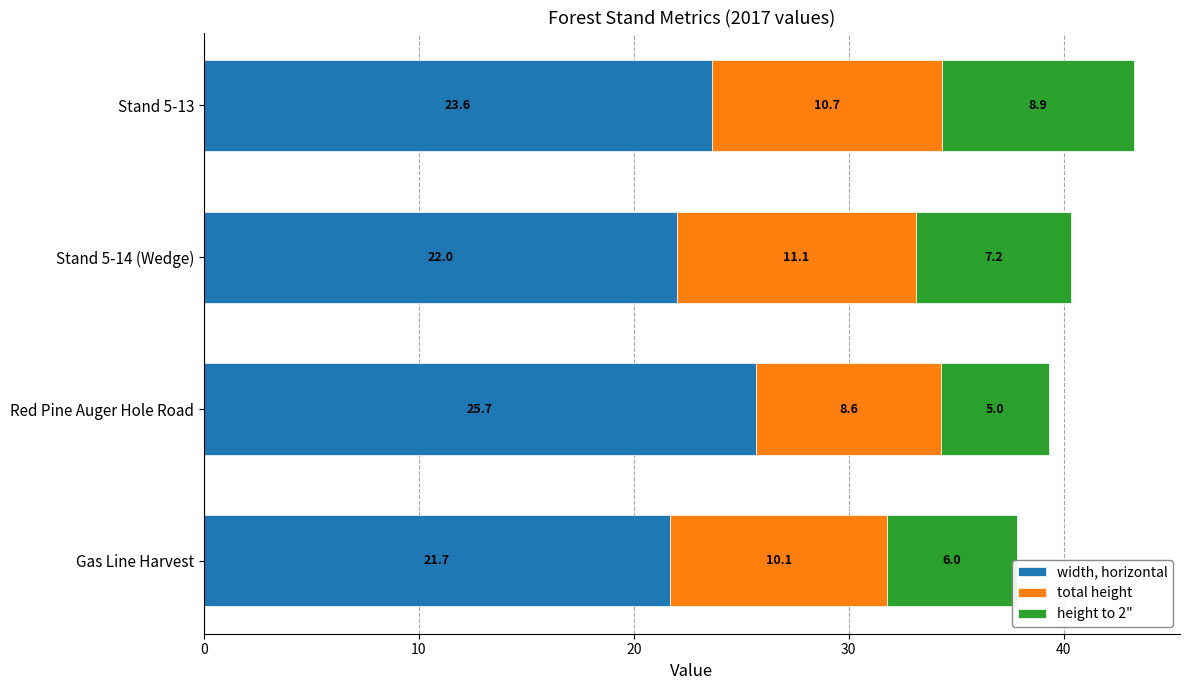

What is the total value across all series at Stand 5-13?

43.2